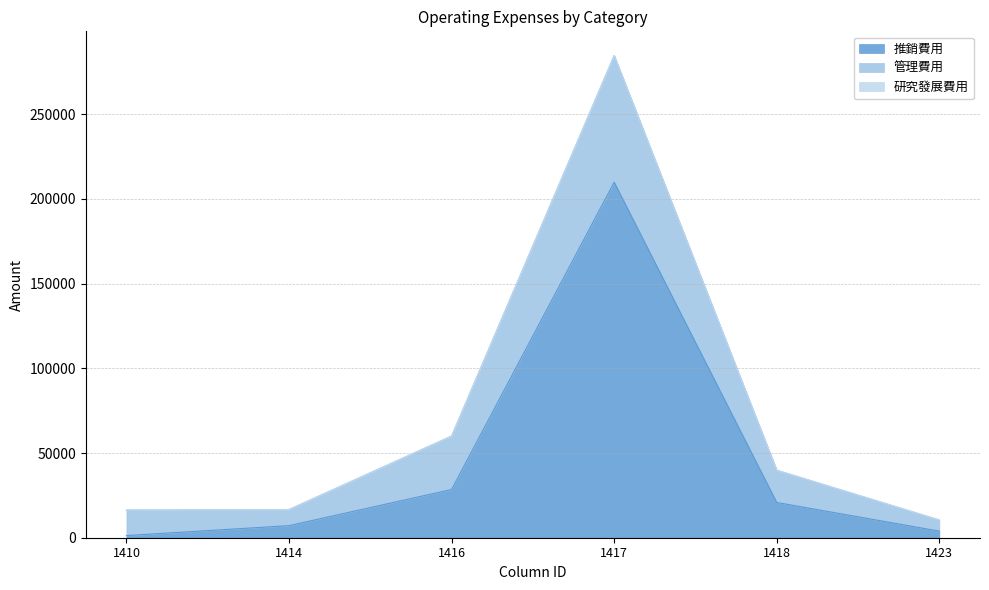

In 推銷費用, how many points are higher than both neighbors (excluding endpoints)?

1